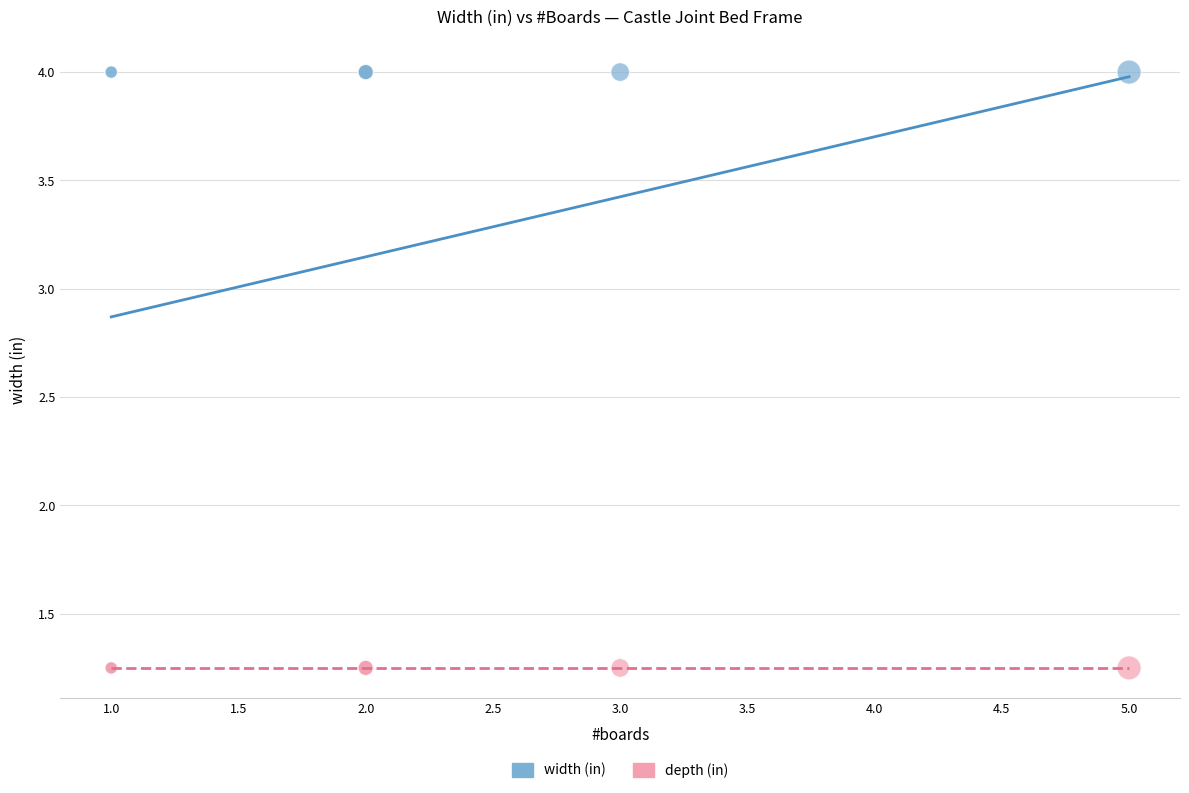

What are all the series names shown in the legend?

width (in), depth (in)